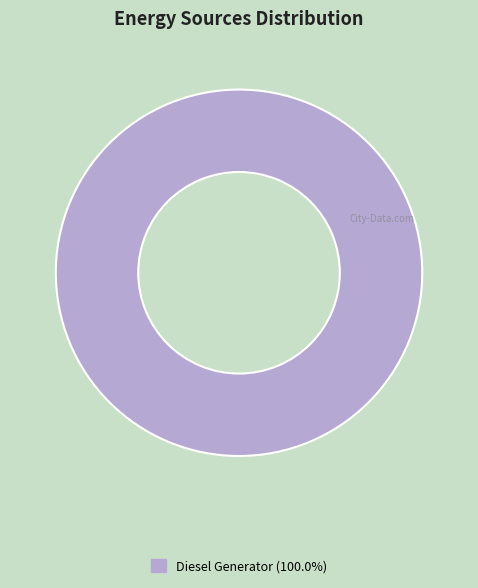

Does Diesel Generator (100.0%) account for over 50% of the chart?

Yes